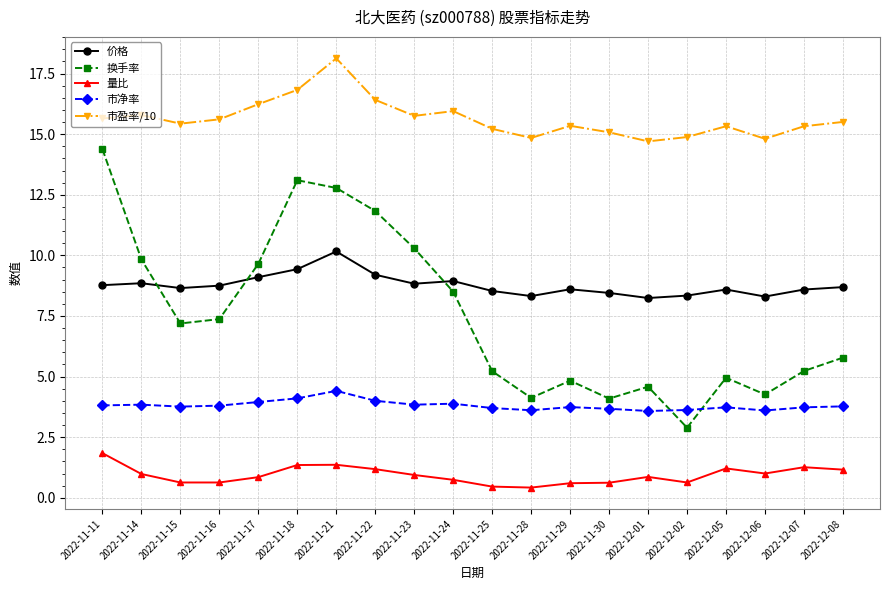

True or false: 市净率 and 市盈率/10 cross at least once.

False